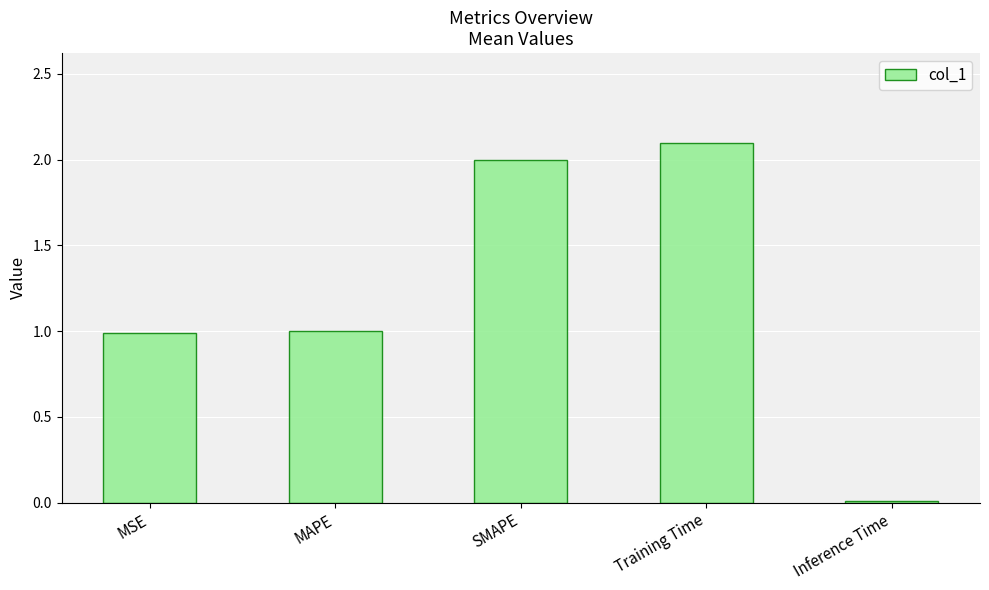

Between Training Time and MAPE, which is larger?

Training Time